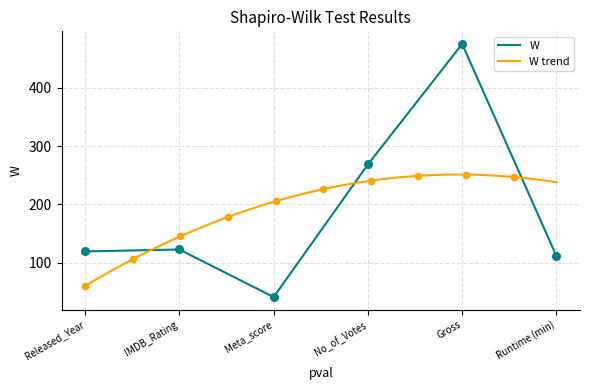

What is the ratio of the value at IMDB_Rating to the value at Runtime (min)?

1.1